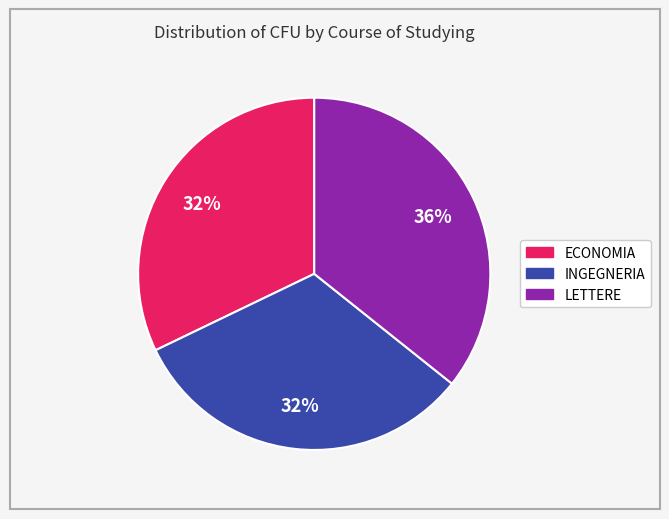

Which category has the biggest portion of the pie?

LETTERE